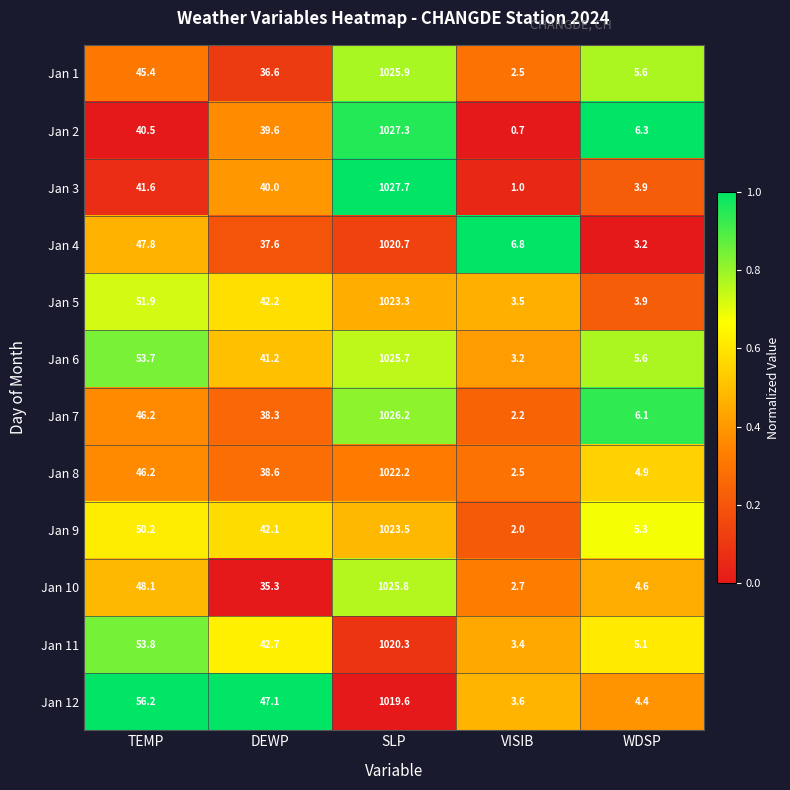

What is the spread (max minus min) of values at SLP?

8.1